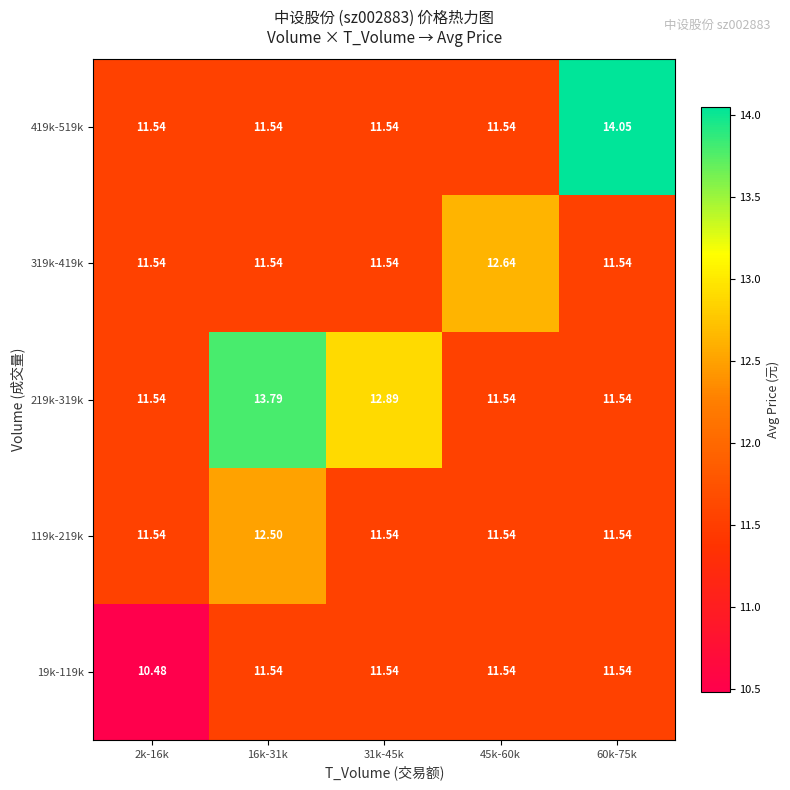

What is the greatest value displayed?

14.1